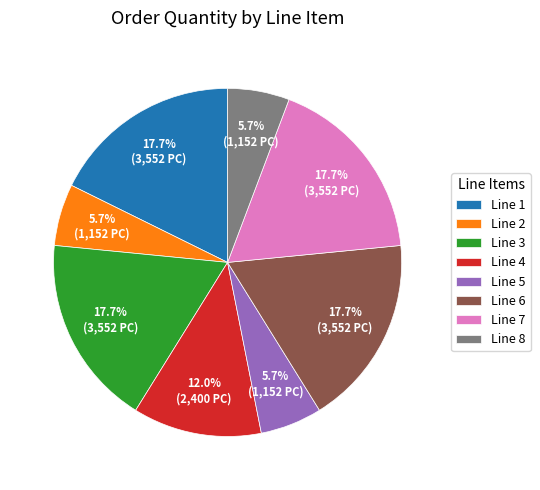

Is there a majority slice in this chart?

No